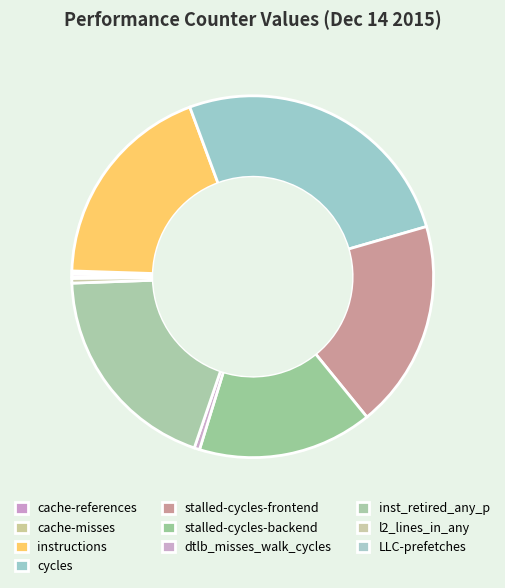

Which slice is the largest?

cycles